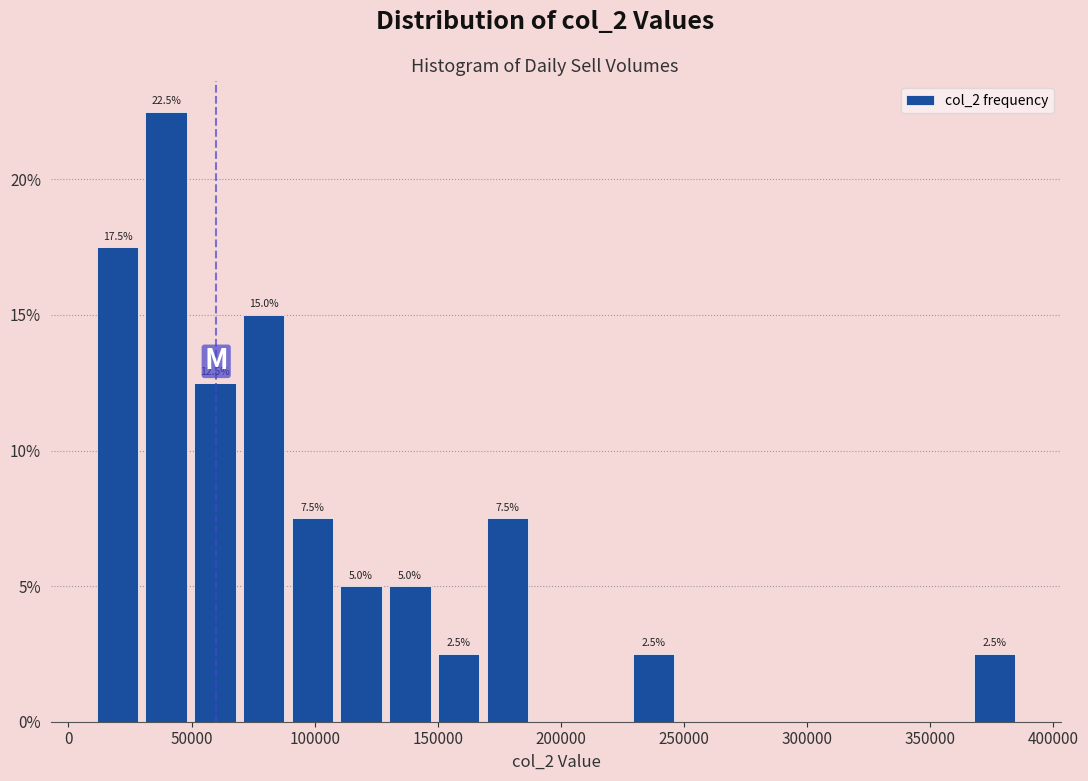

Around what value on the x-axis is the tallest bar? Give the approximate position of its centre, as read against the axis.

40000